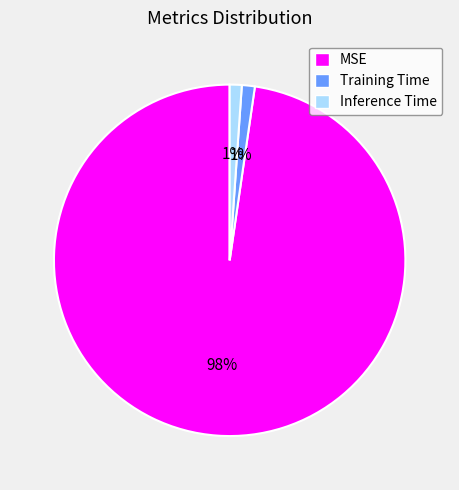

To the nearest percent, what portion does Inference Time represent?

1%